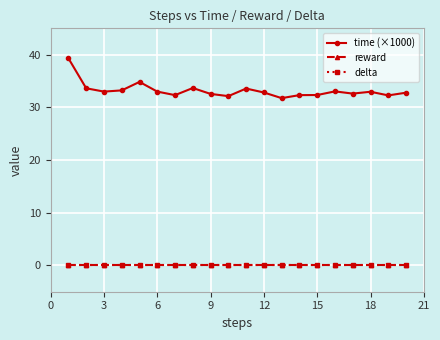

Is this an area chart (filled region under the line)?

No